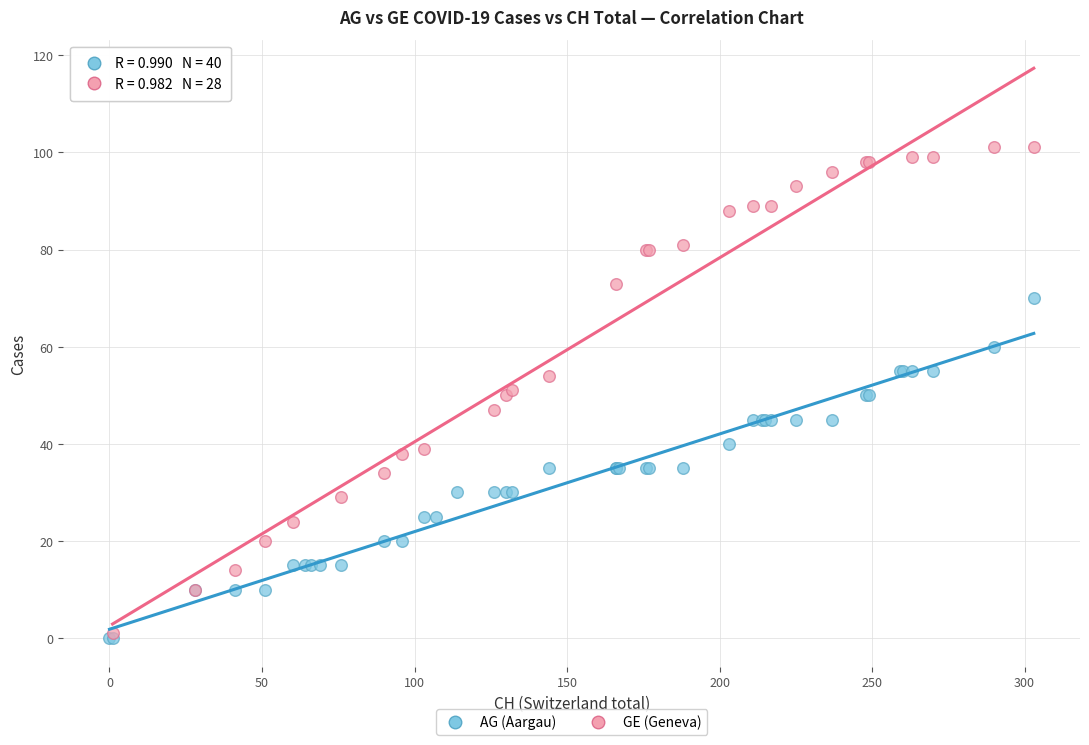

Which series contains the highest Y value?

GE (Geneva)